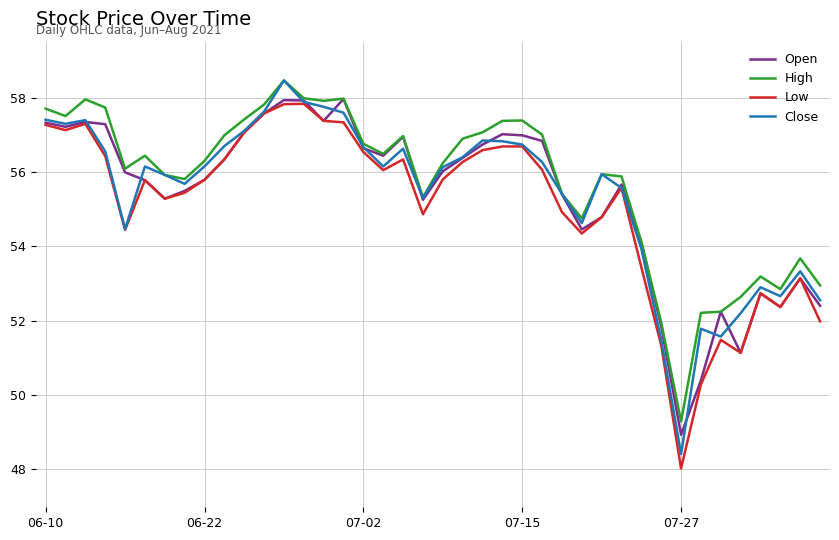

What is the lowest value of the Low series?

48.0